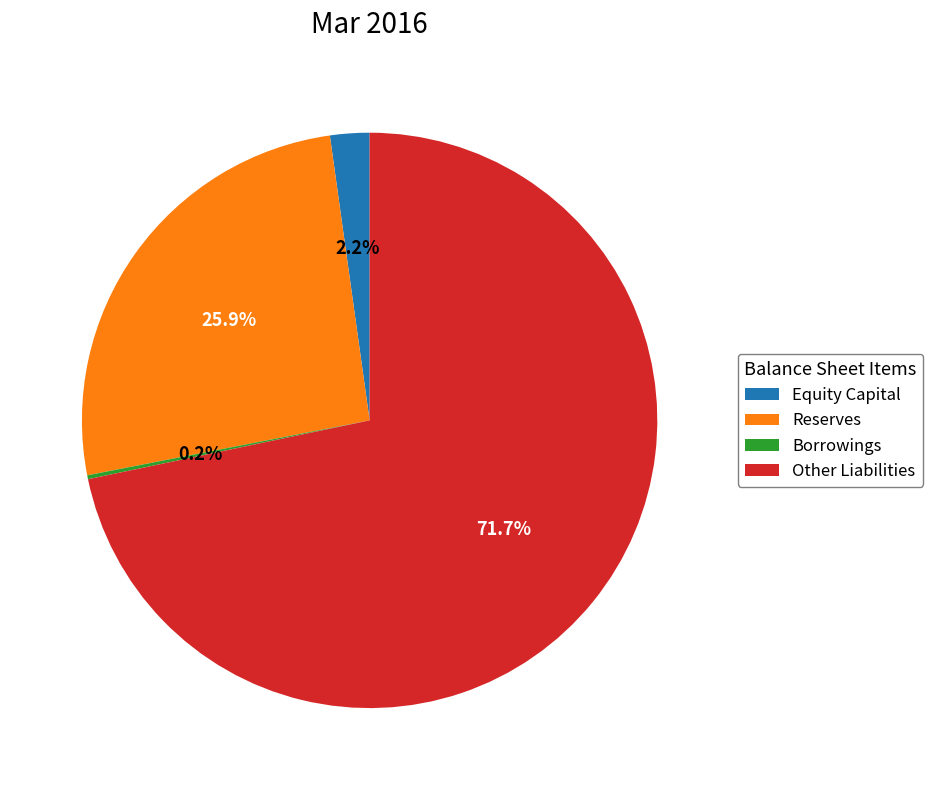

Which category accounts for the majority?

Other Liabilities